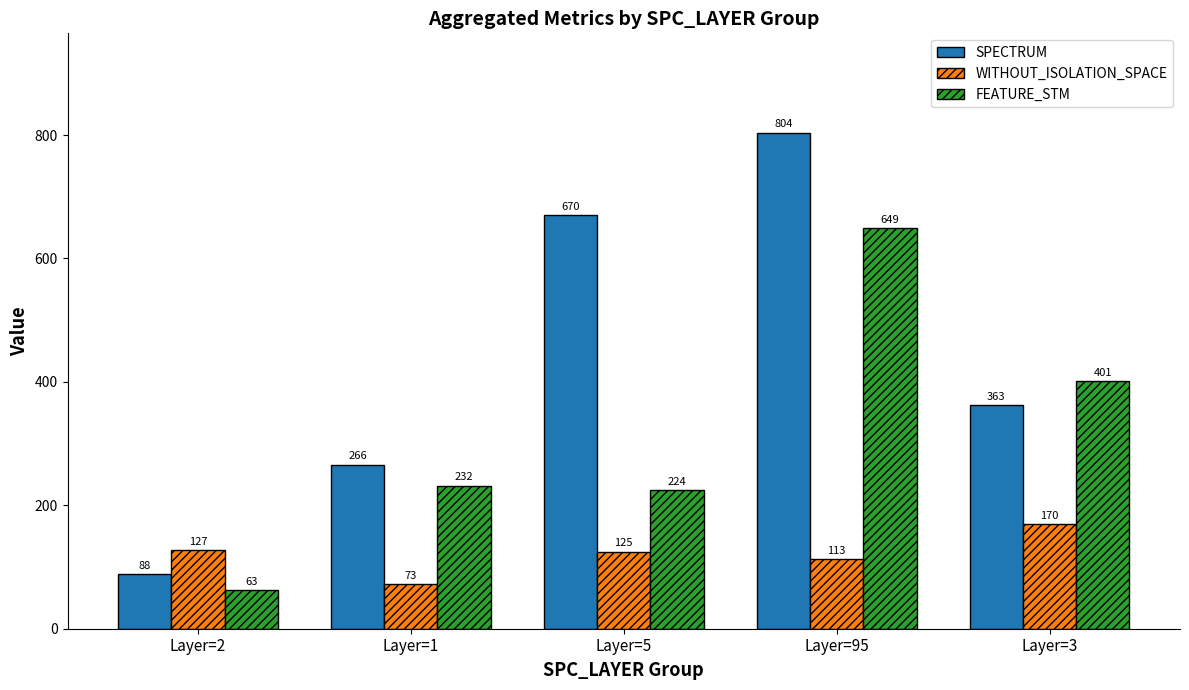

Reading left to right, transcribe all the data shown in this chart.

SPECTRUM: Layer=2=88	Layer=1=266	Layer=5=670	Layer=95=804	Layer=3=363
WITHOUT_ISOLATION_SPACE: Layer=2=127	Layer=1=73	Layer=5=125	Layer=95=113	Layer=3=170
FEATURE_STM: Layer=2=63	Layer=1=232	Layer=5=224	Layer=95=649	Layer=3=401